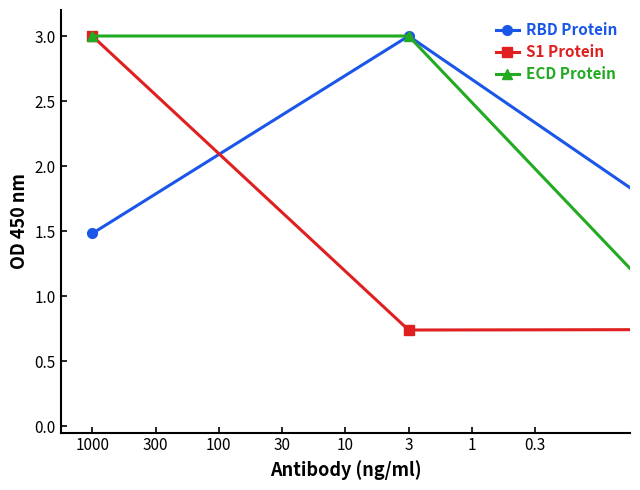

Which series has the widest spread of values?

ECD Protein